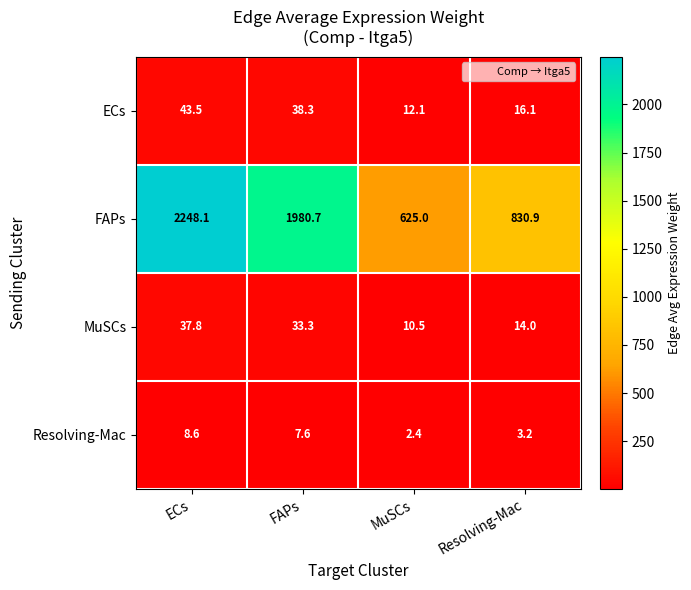

At which label does MuSCs first exceed 33?

ECs